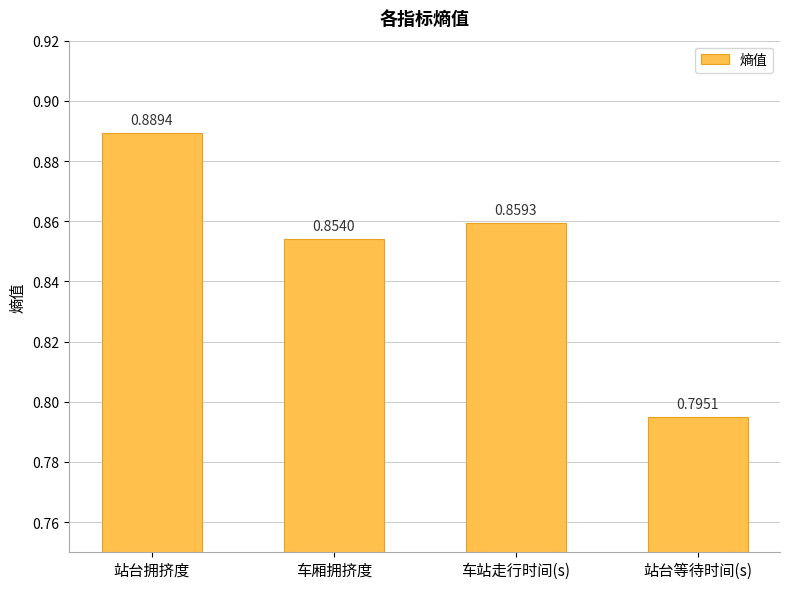

Does the chart contain stacked bars?

No